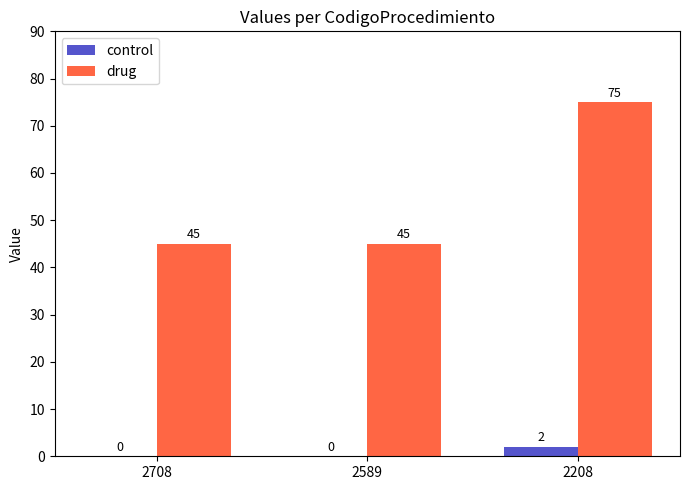

How many drug values are between 45 and 75?

3